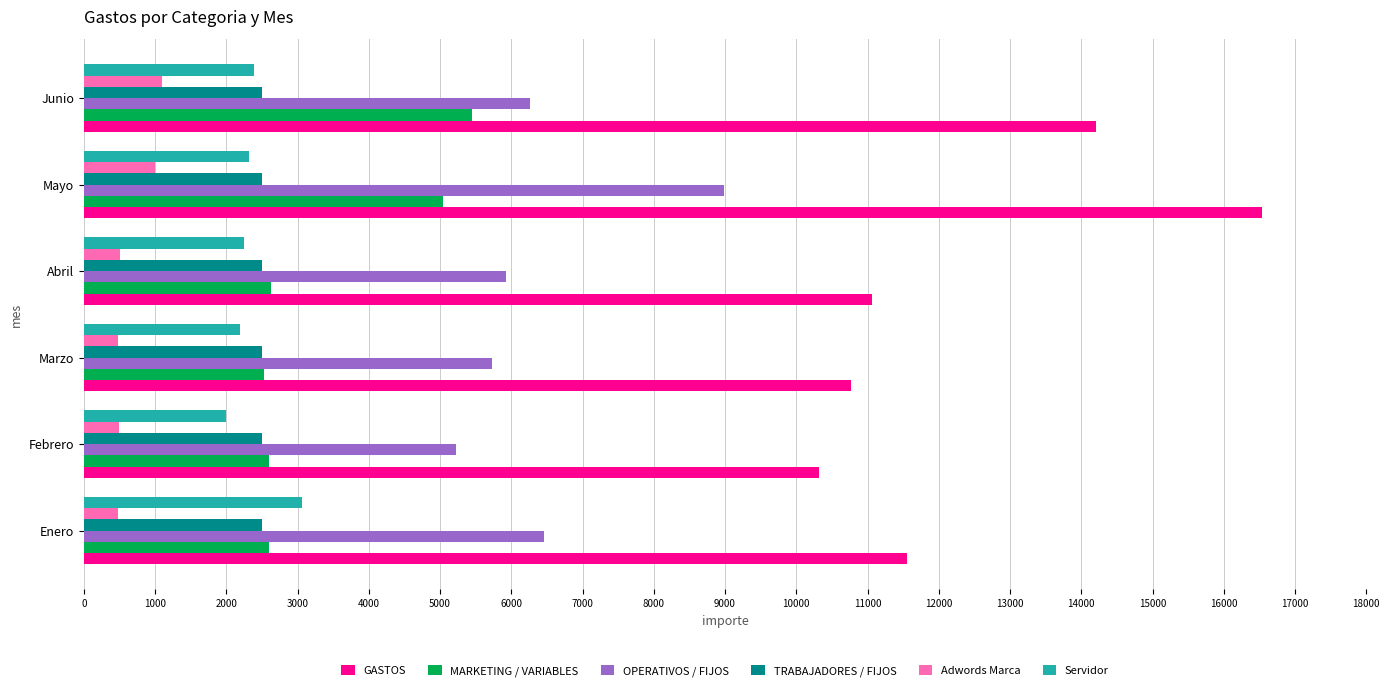

At which category does the chart reach its peak across all series?

Mayo